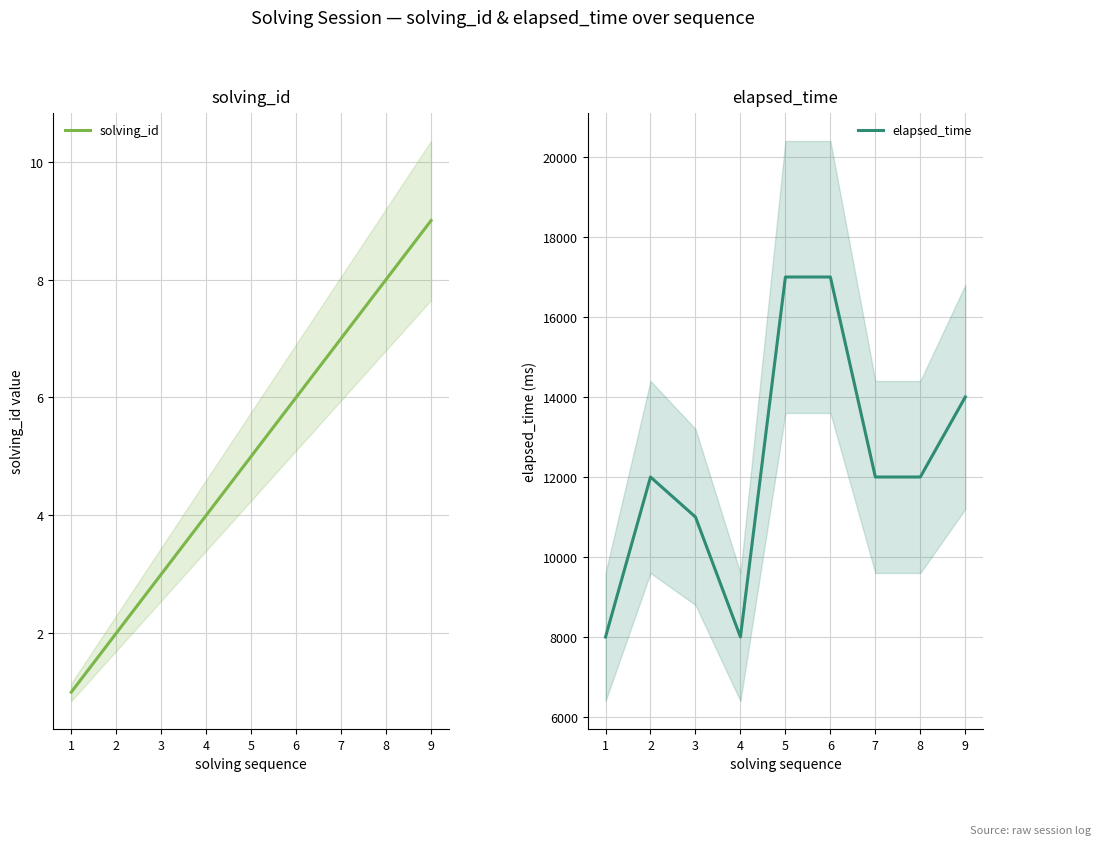

What is the lowest value of the elapsed_time series?

8000